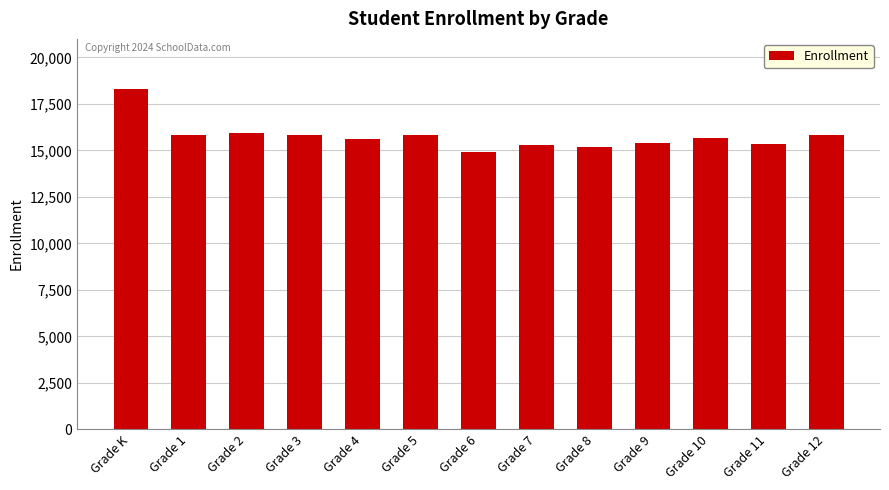

Does the chart contain stacked bars?

No